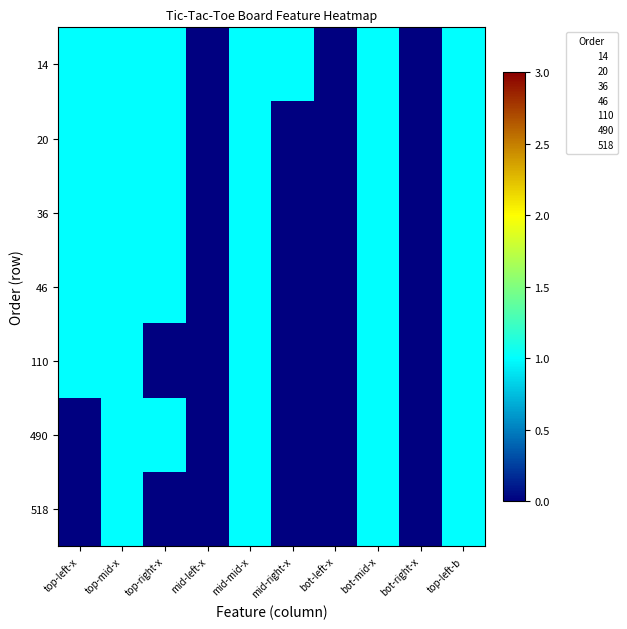

Between top-left-x and bot-left-x, which is larger?

top-left-x